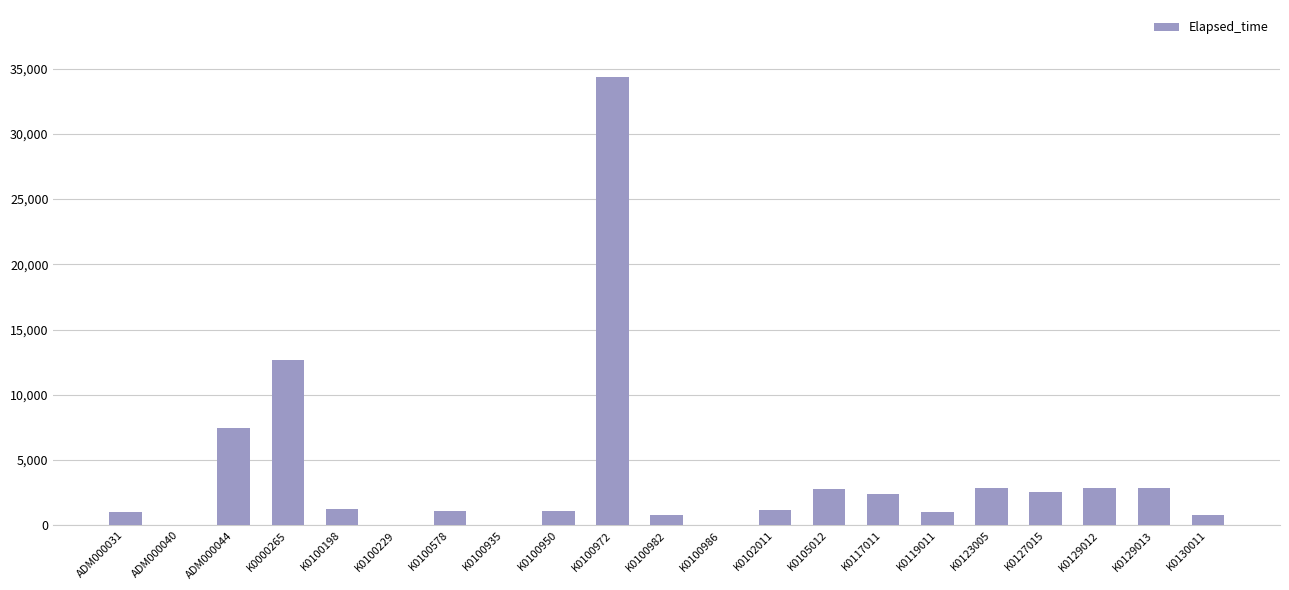

The chart shows a value of 1035 at K0119011. True or false?

True